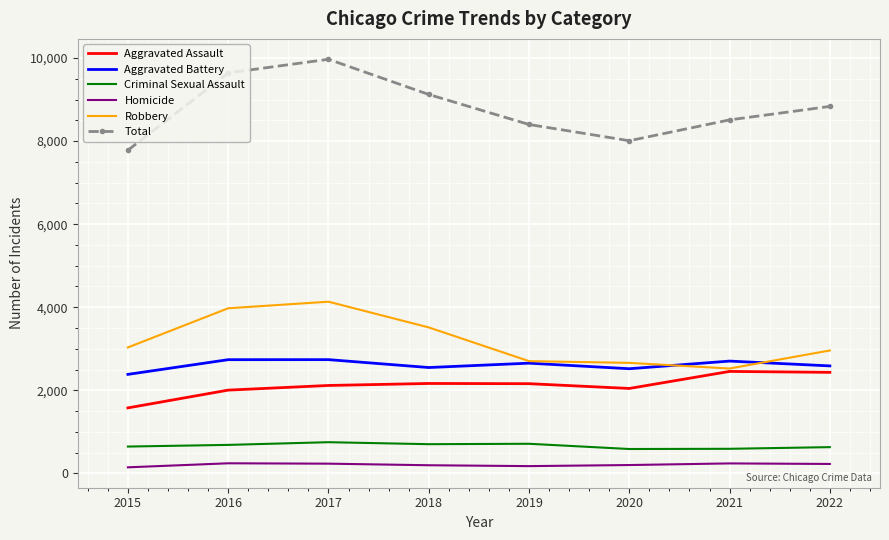

Is it true that Criminal Sexual Assault equals 702 at 2018?

True